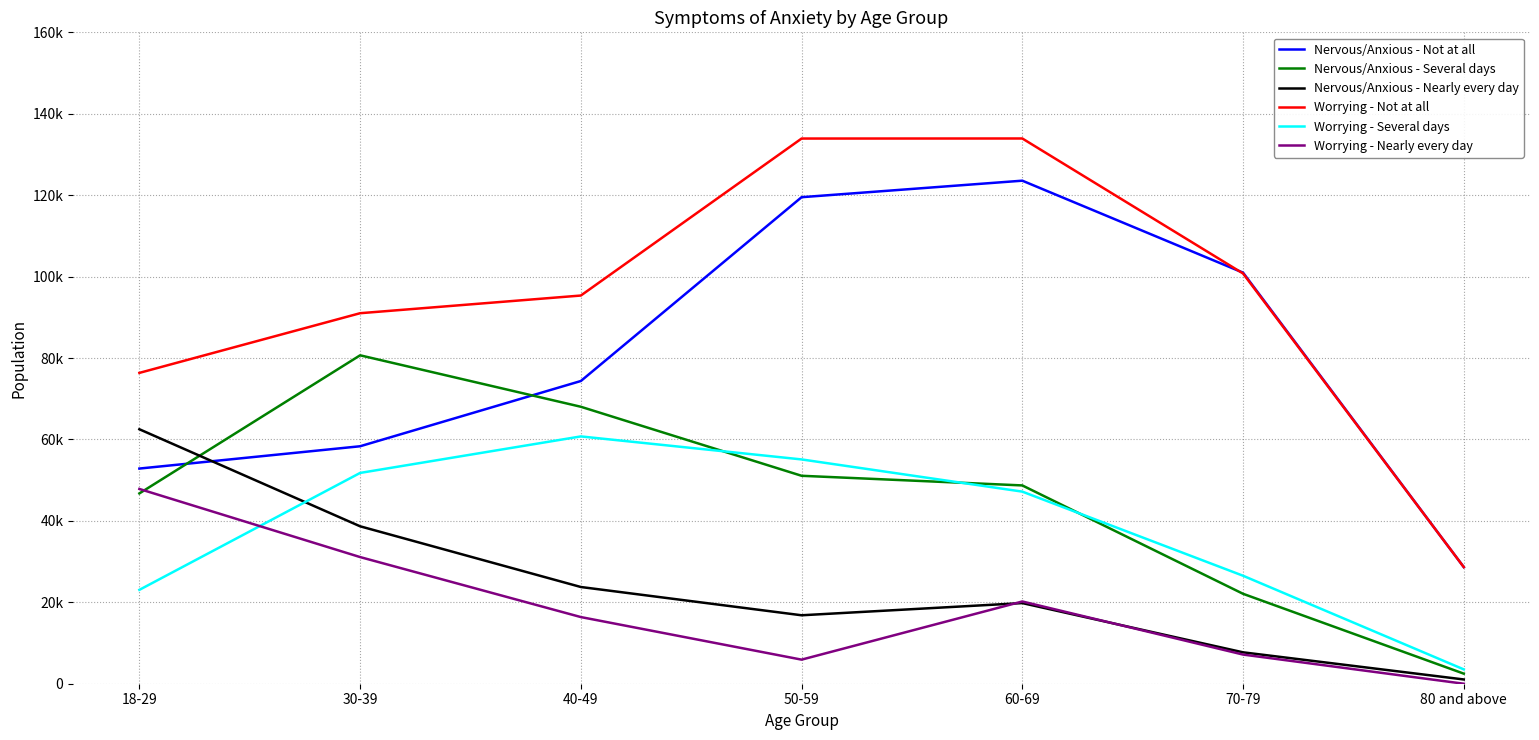

True or false: Worrying - Not at all and Worrying - Several days cross at least once.

False